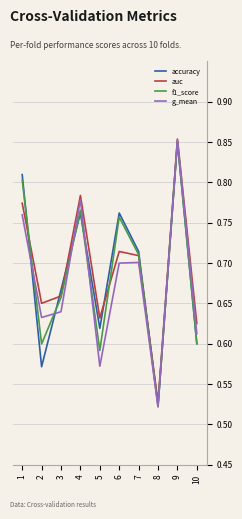

True or false: accuracy has a value of 0.7 at 3.

True